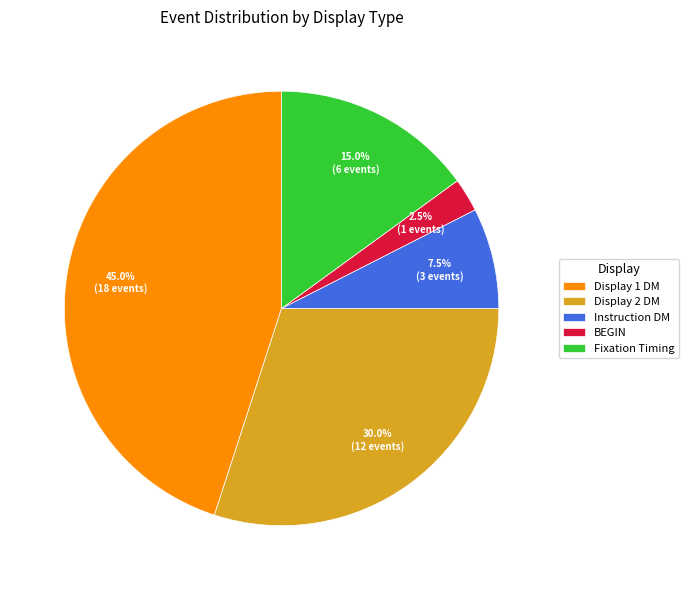

How much of the chart is everything except Instruction DM?

92.5%